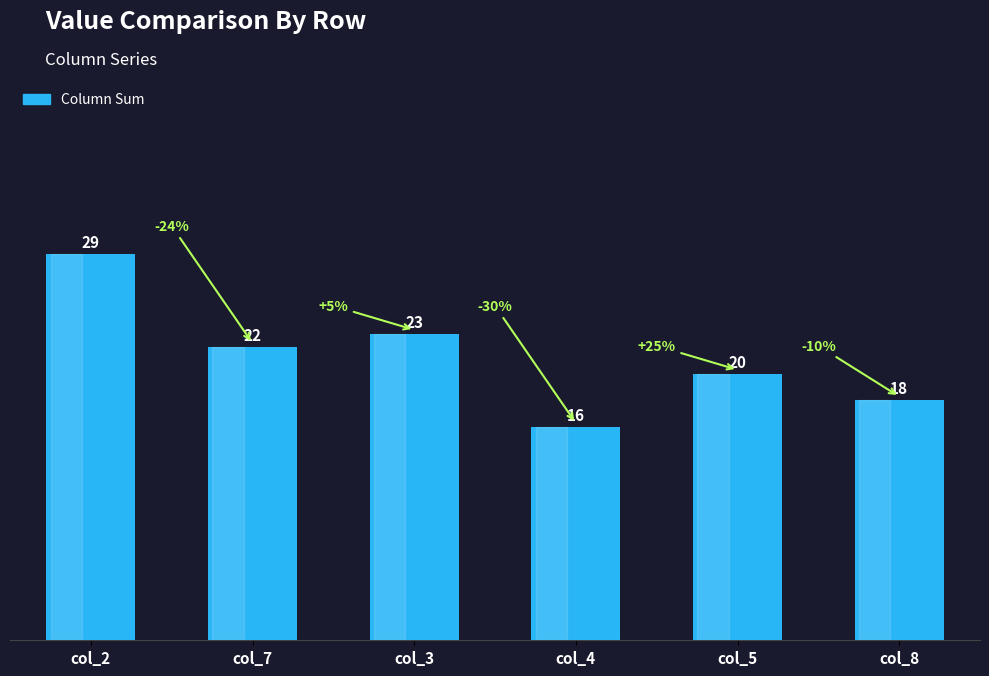

Are the bars horizontal?

No